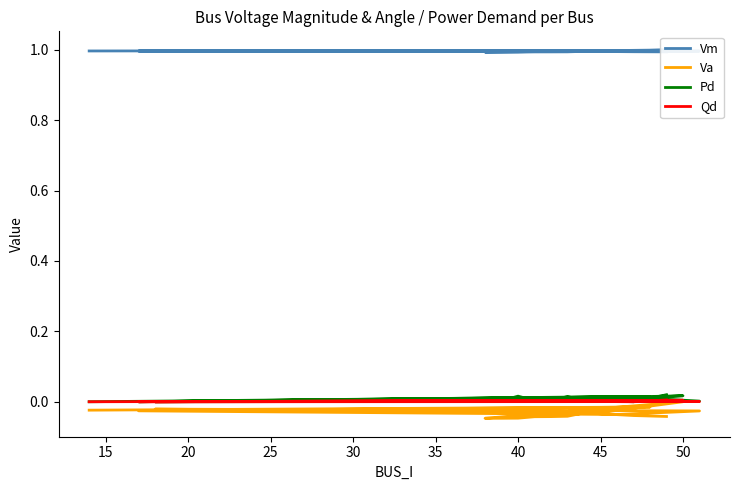

The value of Vm at 10 is 1.6. True or false?

False